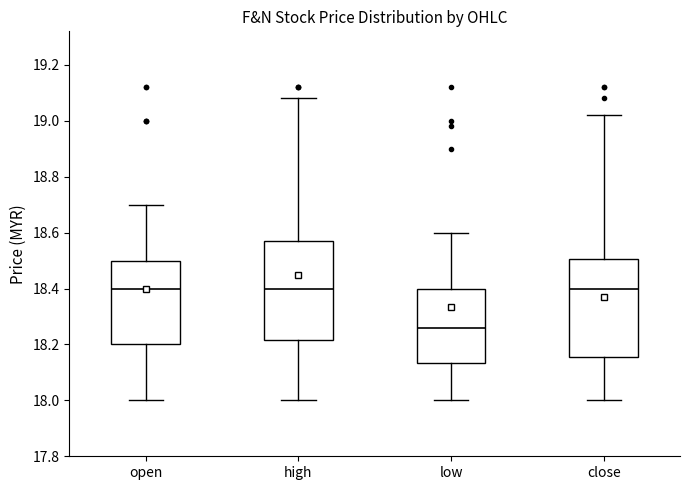

Reading left to right, read every box against the y-axis: the position of its median line, the range the box covers, and the ends of its whiskers. The values are not printed on the chart, so give them approximately, as read against the axis.

open: median 18.40, box 18.20 to 18.50, whiskers 18.00 to 18.70
high: median 18.40, box 18.22 to 18.58, whiskers 18.00 to 19.08
low: median 18.26, box 18.14 to 18.40, whiskers 18.00 to 18.60
close: median 18.40, box 18.16 to 18.50, whiskers 18.00 to 19.02